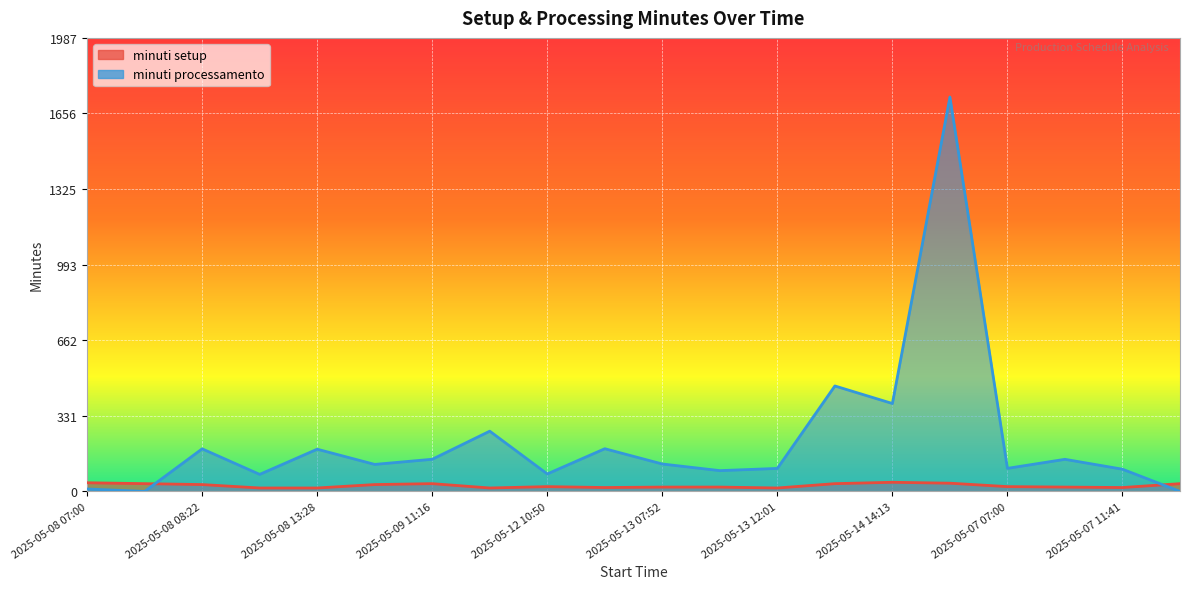

What position from the left is 2025-05-08 07:00?

1